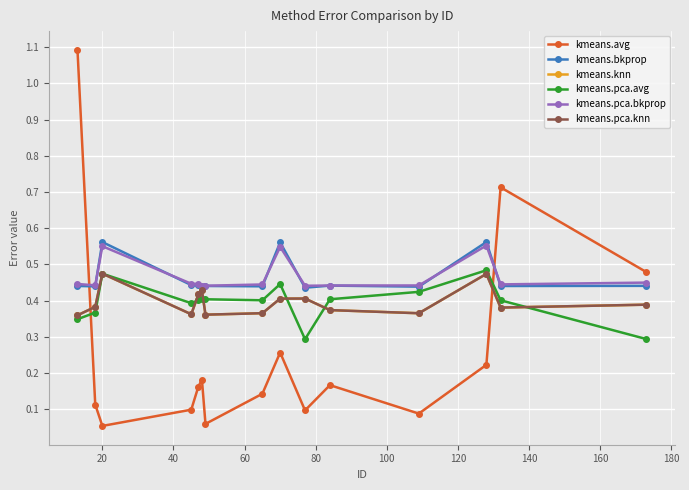

Which series has the largest total across all categories?

kmeans.pca.bkprop